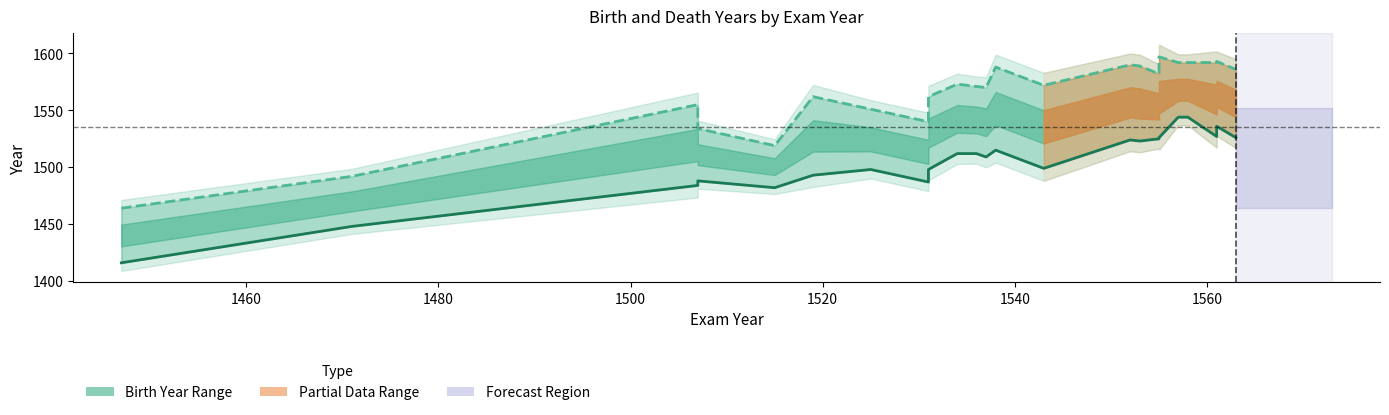

List the series in order of their overall mean, lowest first.

Birth Year, Death Year